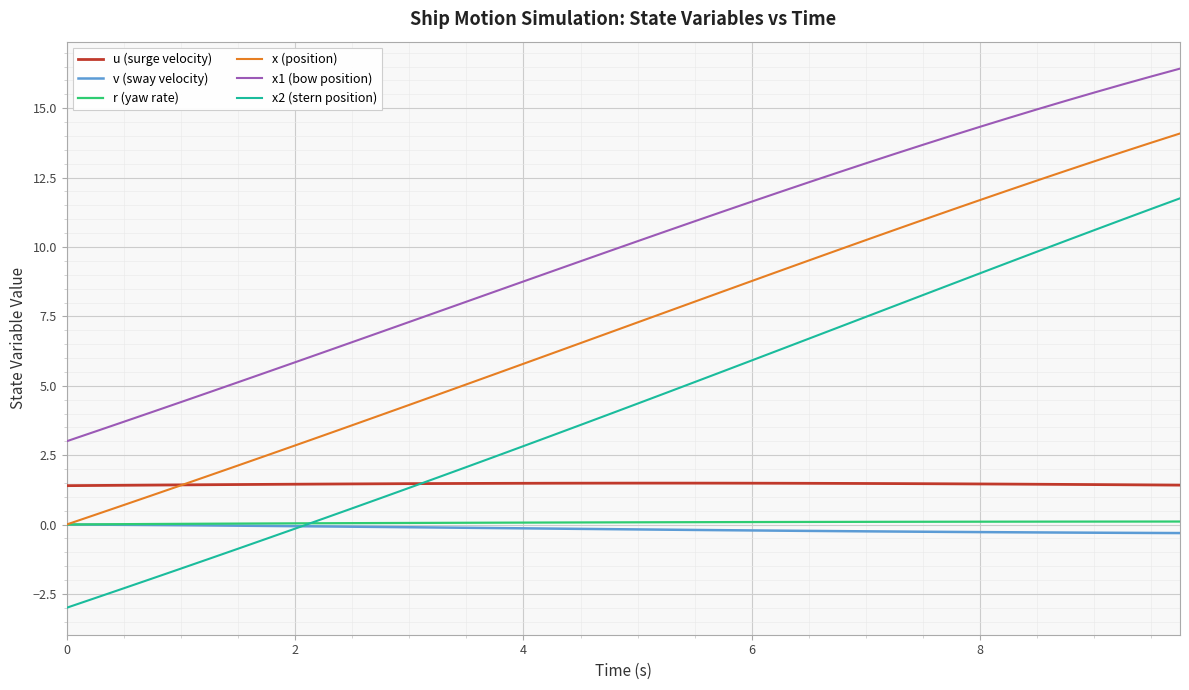

Which series has the largest range (max minus min)?

x2 (stern position)